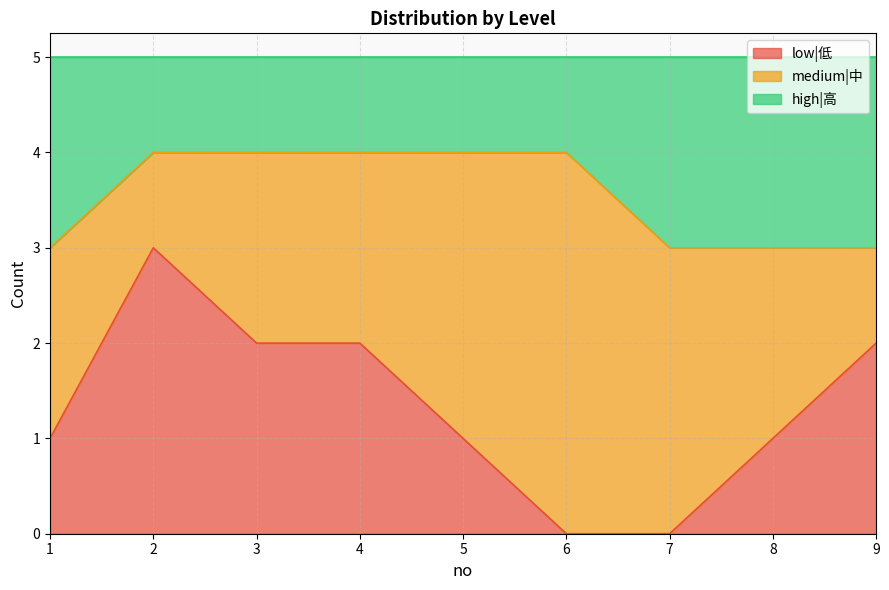

What is the total value across all series at 8?

5